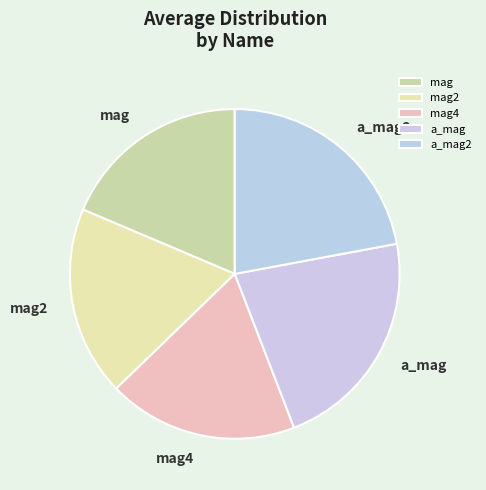

Is the sum of mag4 and a_mag2 greater than half?

No